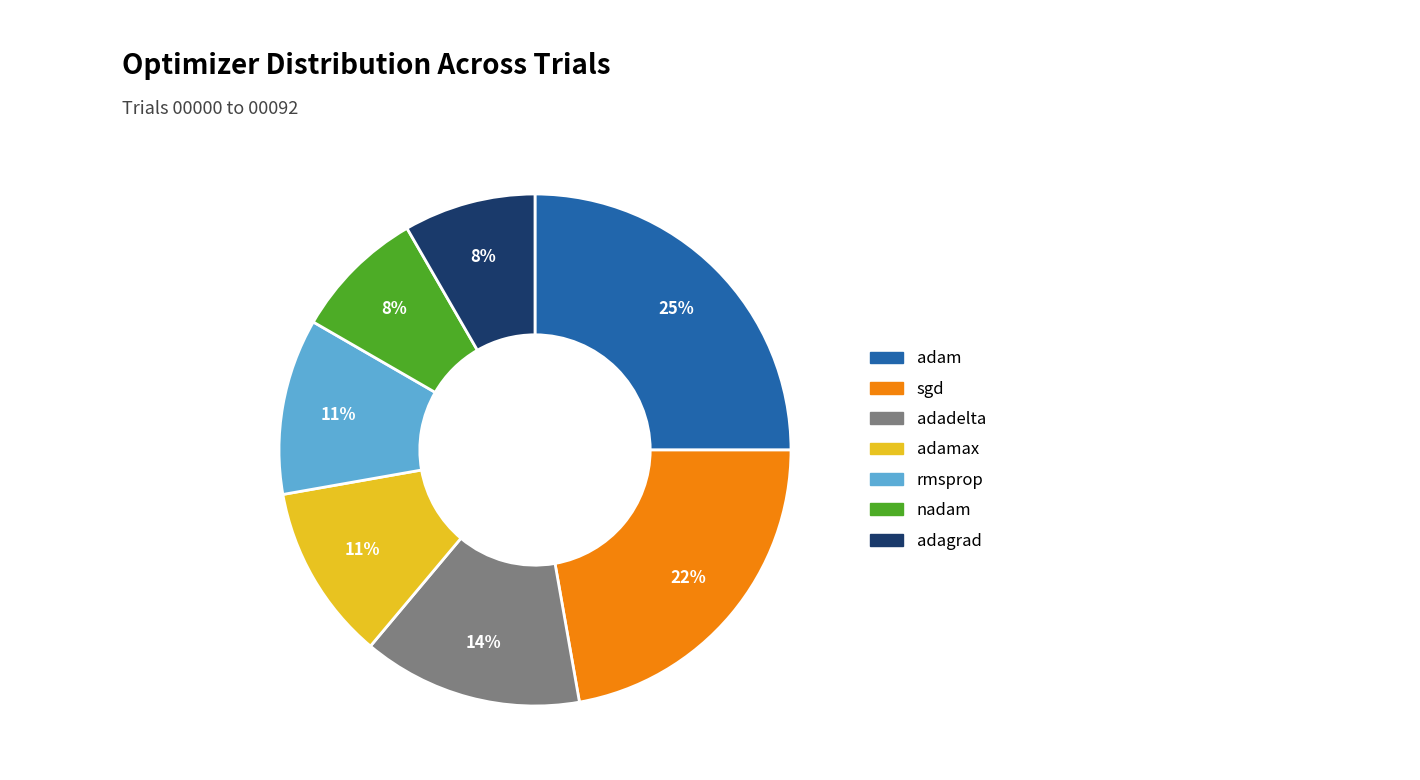

Count the number of slices in the pie.

7